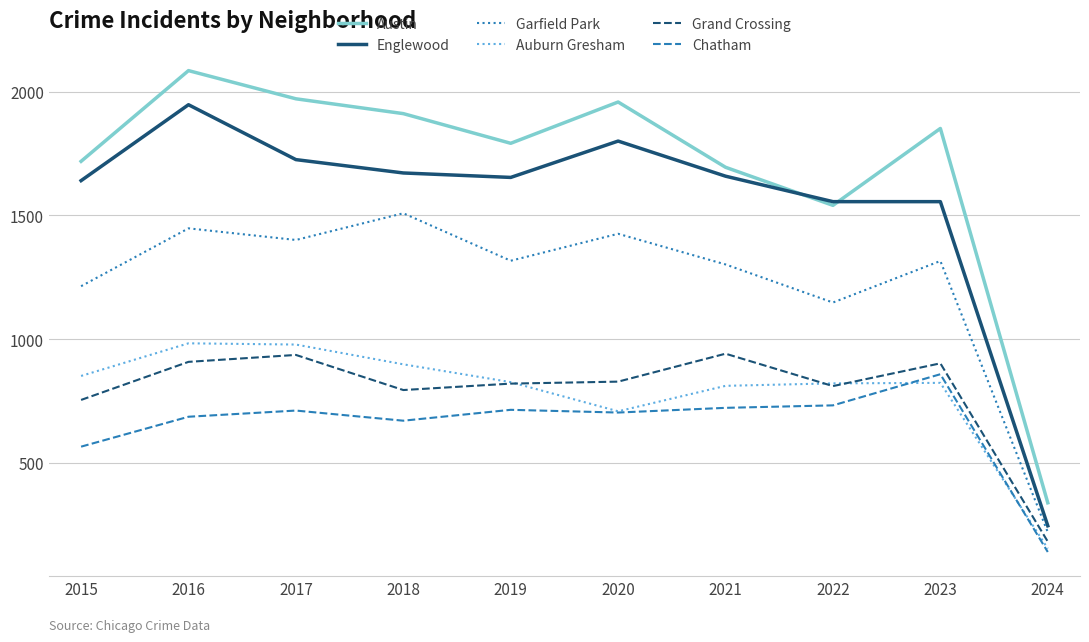

How many lines are shown in the chart?

6